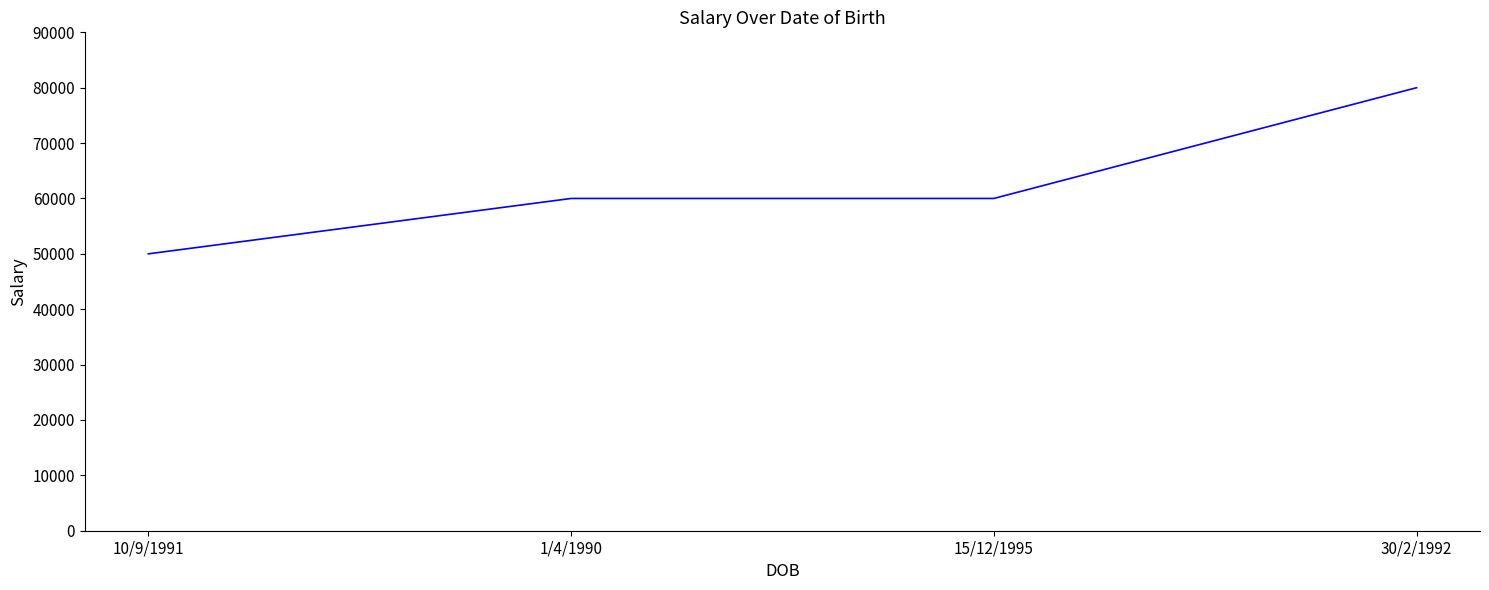

Which category has the lowest value across all series?

10/9/1991